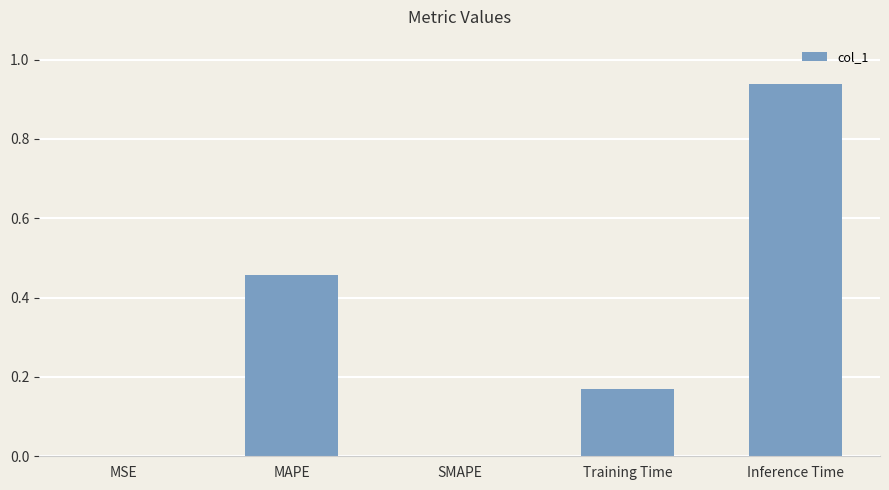

How many distinct data groups are displayed?

1